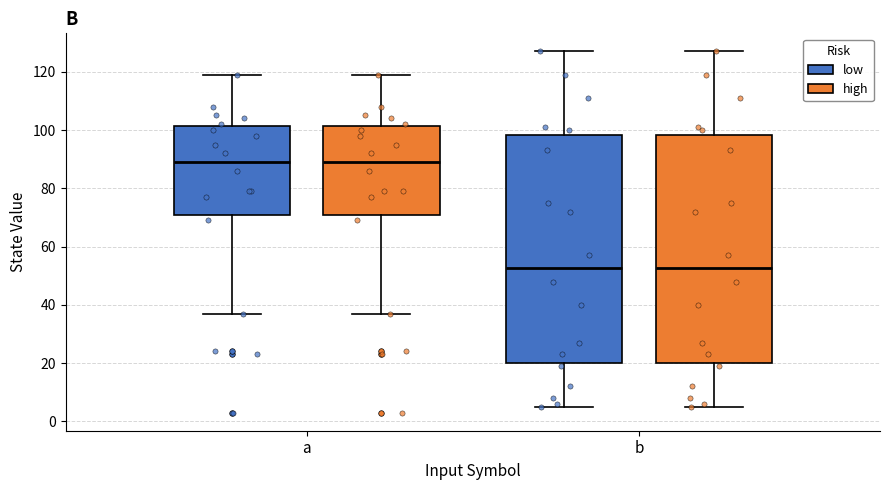

Reading left to right, read every box against the y-axis: the position of its median line, the range the box covers, and the ends of its whiskers. The values are not printed on the chart, so give them approximately, as read against the axis.

a (low): median 90, box 72 to 102, whiskers 38 to 120
a (high): median 90, box 72 to 102, whiskers 38 to 120
b (low): median 52, box 20 to 98, whiskers 6 to 128
b (high): median 52, box 20 to 98, whiskers 6 to 128